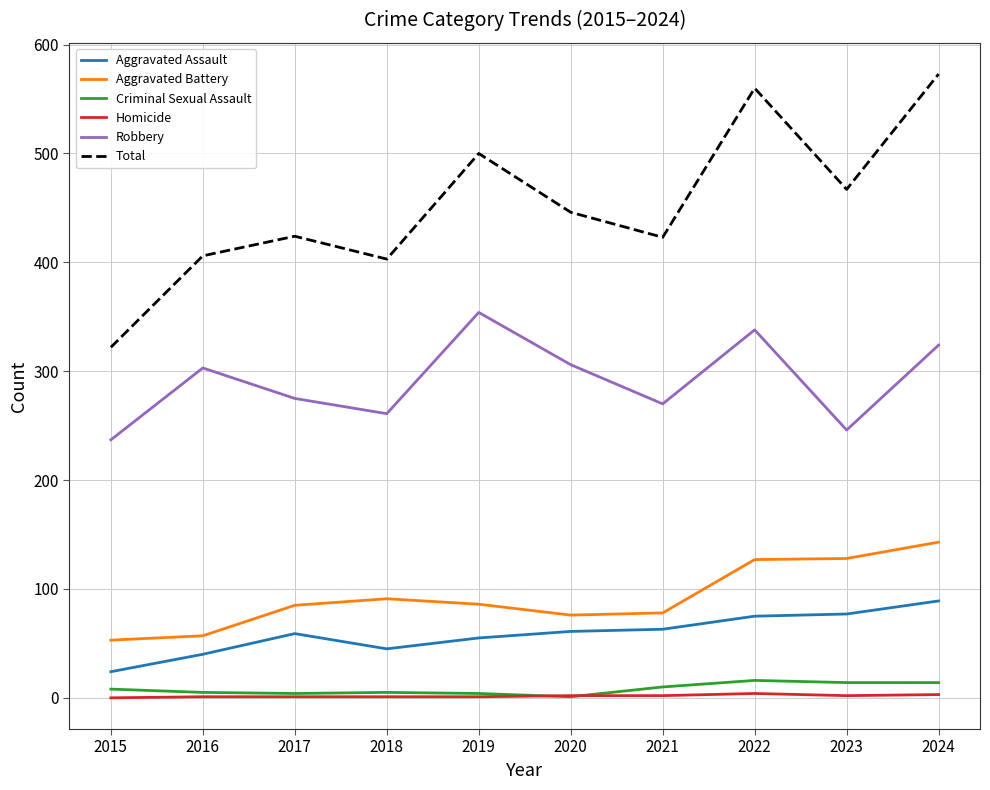

Which series has the largest range (max minus min)?

Total